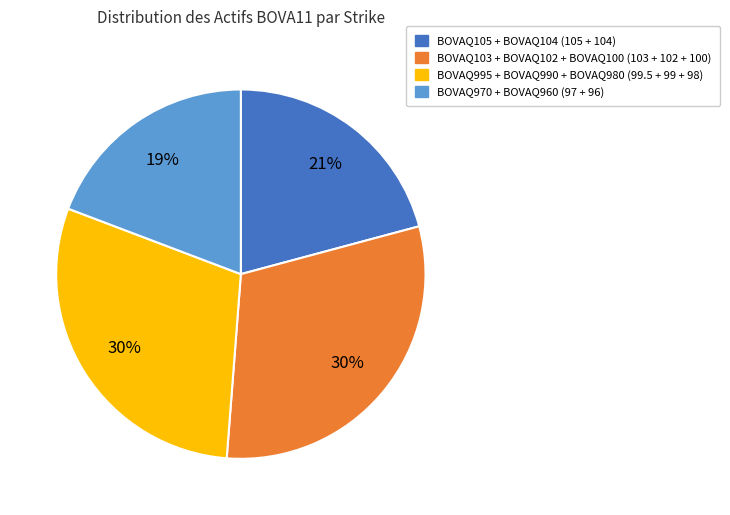

Does any single category account for the majority?

No